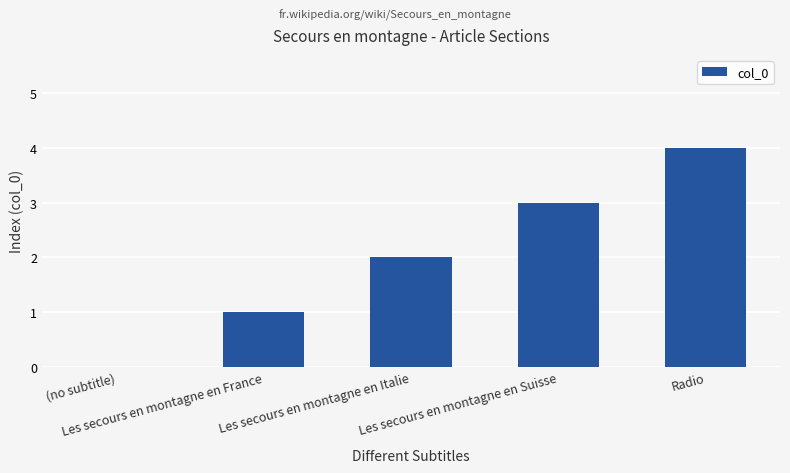

What is the sum of all values?

10